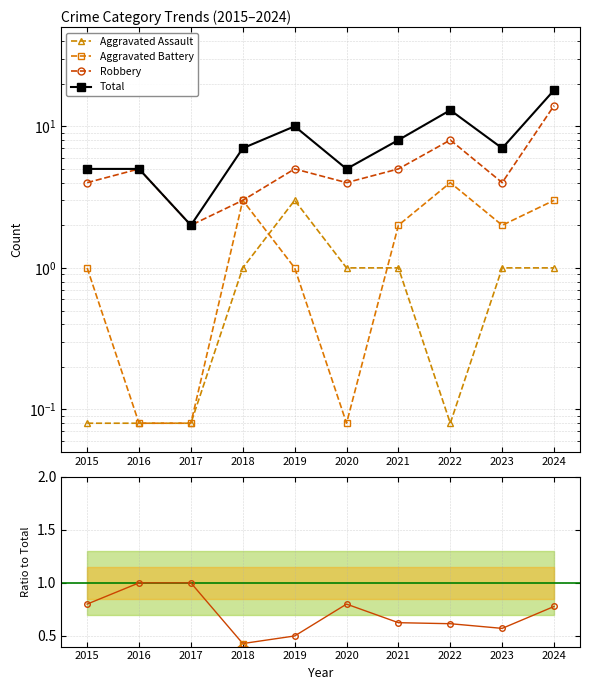

True or false: Aggravated Assault and Robbery intersect in this chart.

False